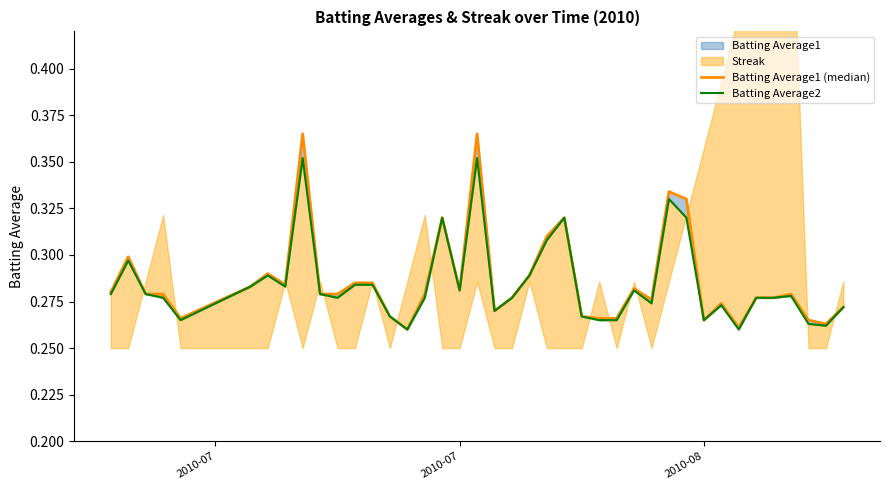

What is the smallest value displayed?

0.3